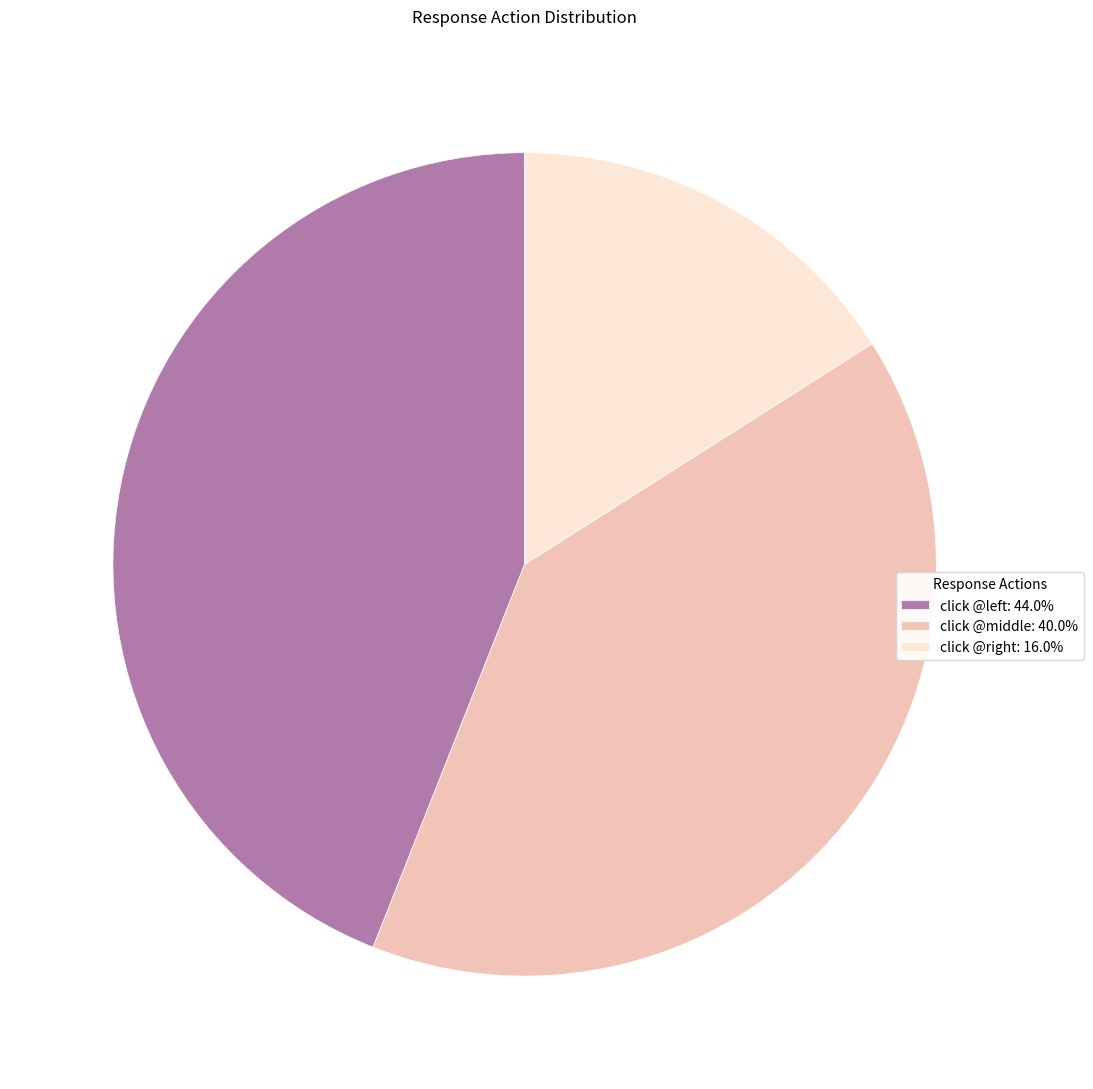

Count the number of slices in the pie.

3